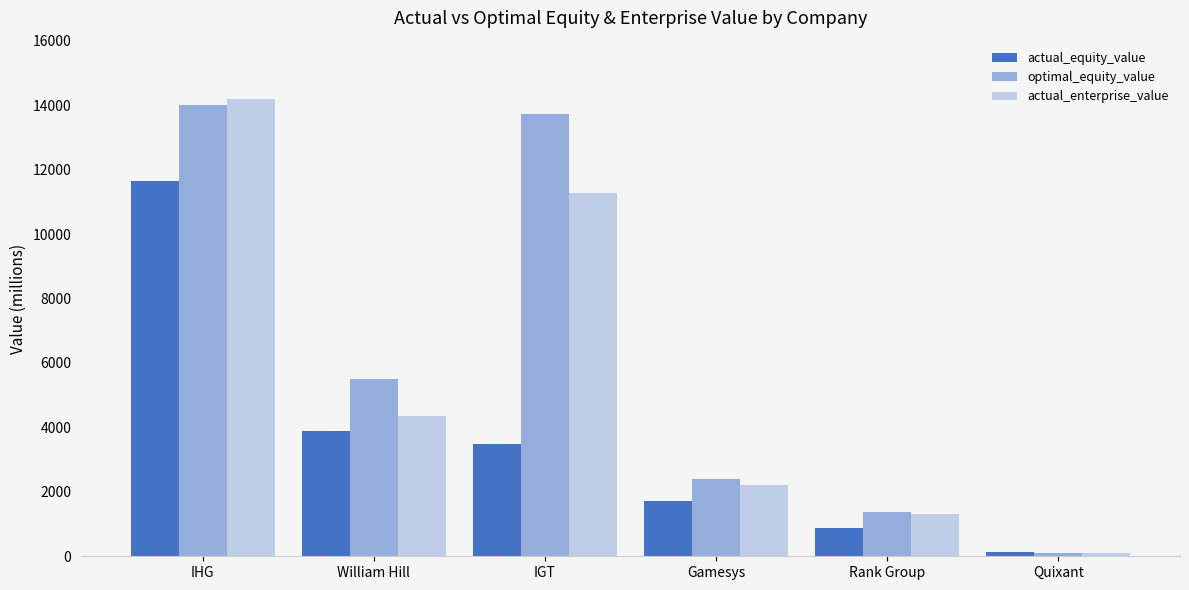

What is the average value of the optimal_equity_value series?

6184.6